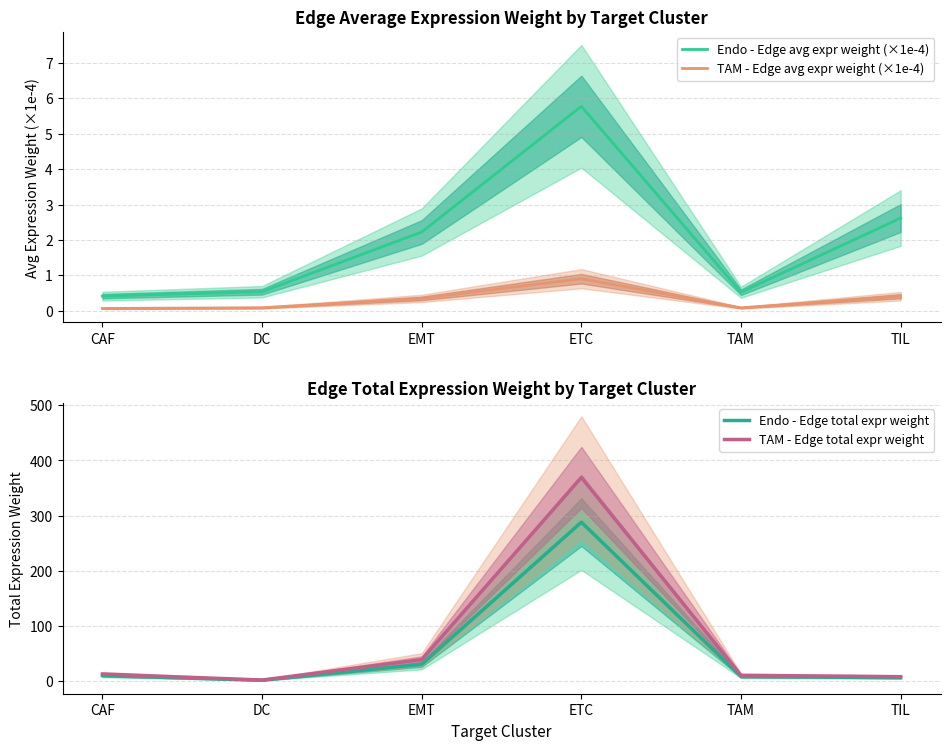

True or false: TAM - Edge total expr weight and Endo - Edge avg expr weight (×1e-4) cross at least once.

False